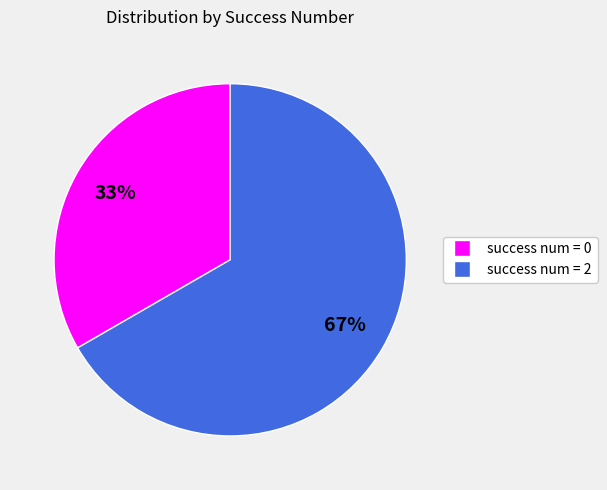

To the nearest percent, what percentage of the pie is success num = 2?

67%